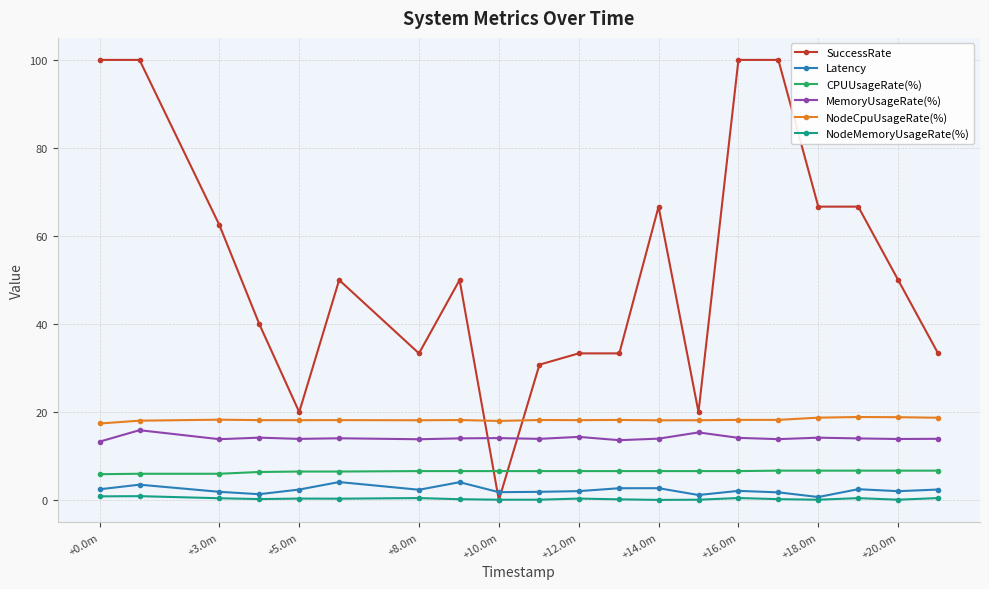

True or false: SuccessRate has more than 2 points higher than both neighbors.

True